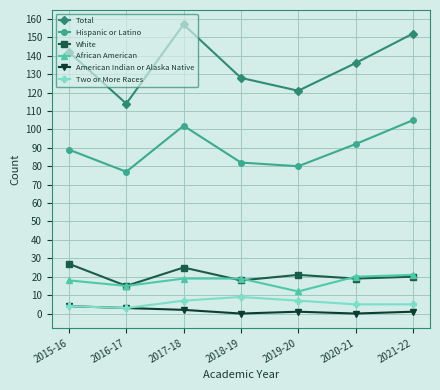

Which series changed the most between 2019-20 and 2021-22?

Total